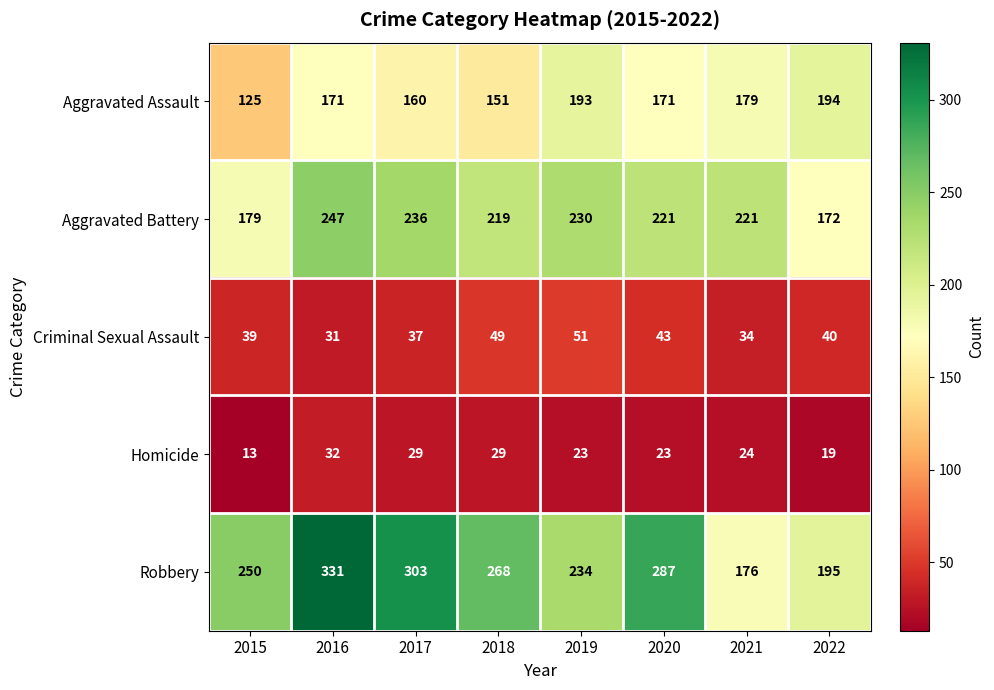

Rank the series by their maximum value, from lowest to highest.

Homicide, Criminal Sexual Assault, Aggravated Assault, Aggravated Battery, Robbery